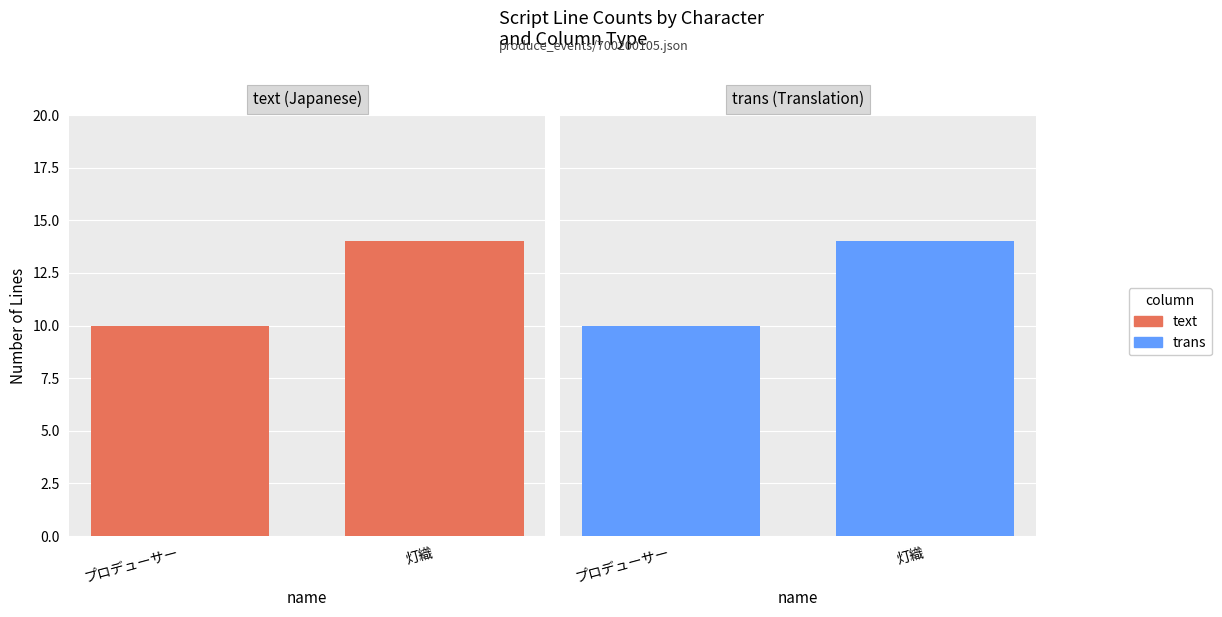

What is the sum of all text values?

24